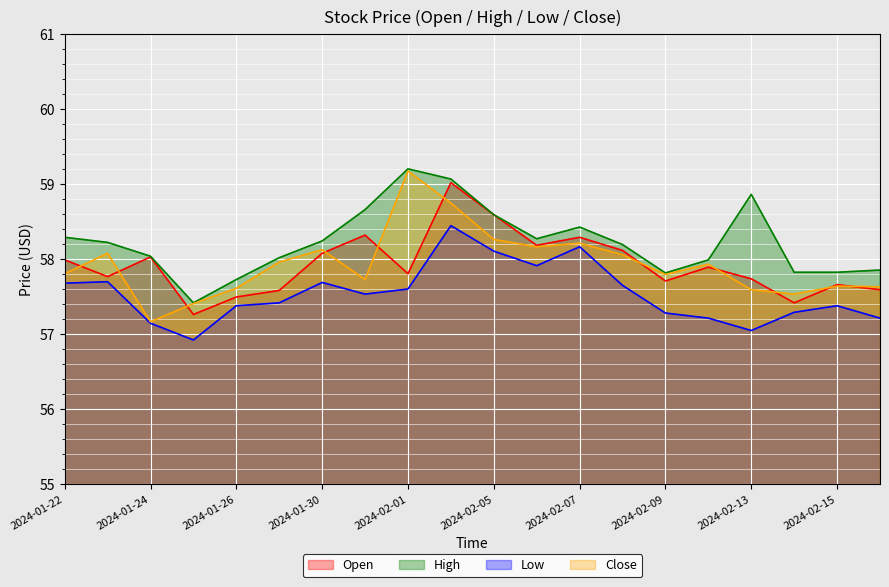

At which category does Low reach its first local peak?

2024-01-23